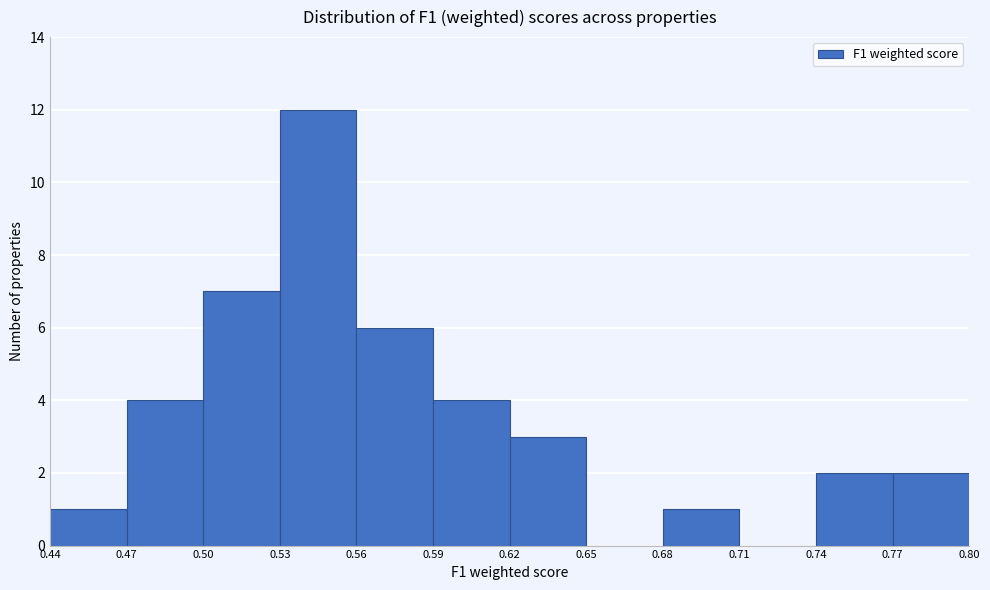

Reading left to right, list every bar in this chart as the range it spans on the x-axis followed by its height. The values are not printed on the chart, so give them approximately, as read against the axis.

0.44 to 0.47: 1
0.47 to 0.50: 4
0.50 to 0.53: 7
0.53 to 0.56: 12
0.56 to 0.59: 6
0.59 to 0.62: 4
0.62 to 0.65: 3
0.65 to 0.68: 0
0.68 to 0.71: 1
0.71 to 0.74: 0
0.74 to 0.77: 2
0.77 to 0.80: 2